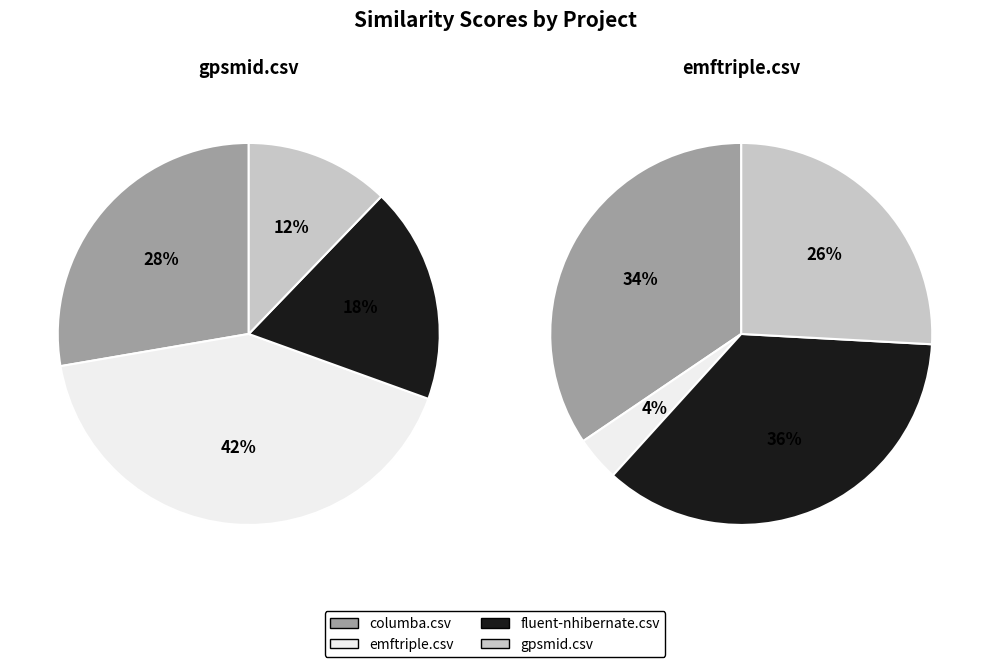

Which series changed the most between emftriple.csv and fluent-nhibernate.csv?

emftriple.csv